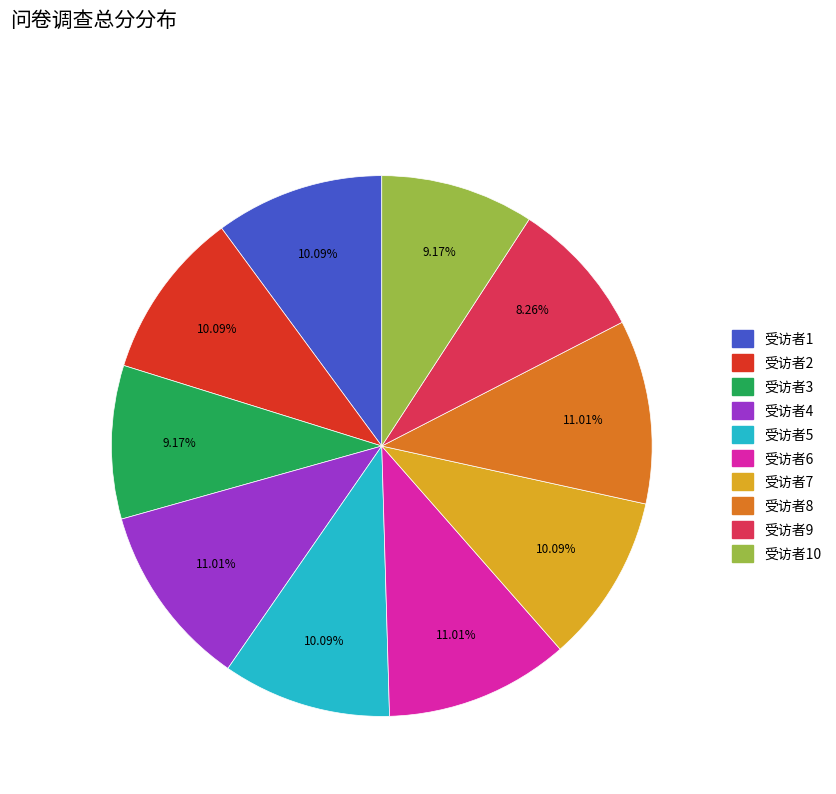

Count the number of slices in the pie.

10